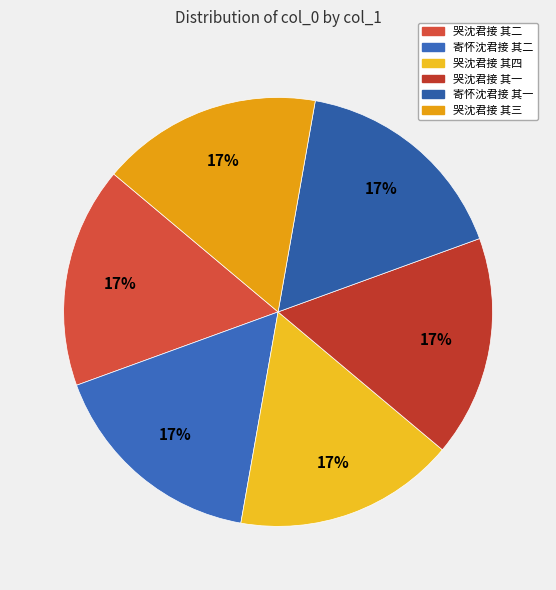

To the nearest percent, what is the average slice percentage?

17%